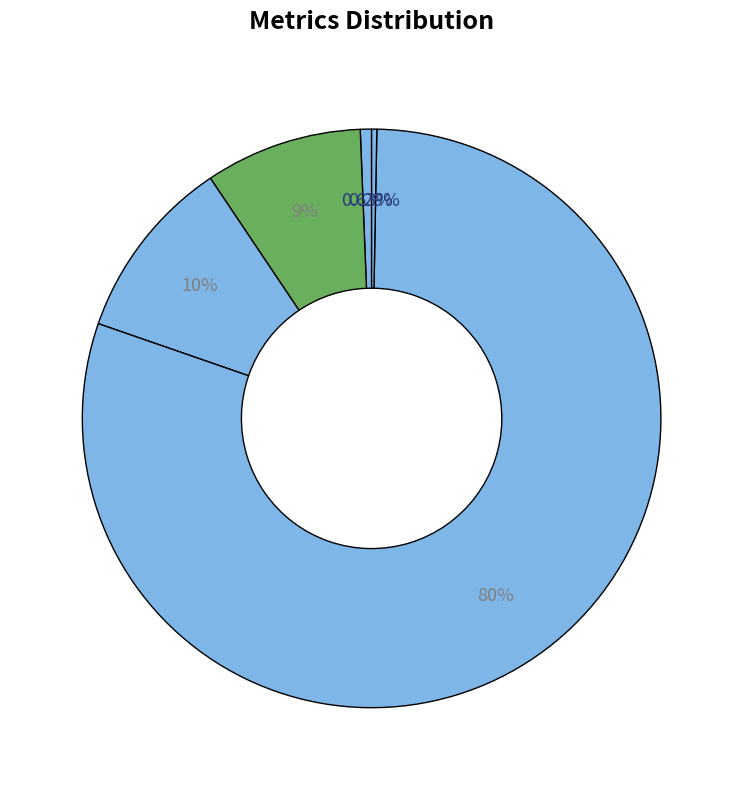

To the nearest percent, what is the average slice percentage?

20%